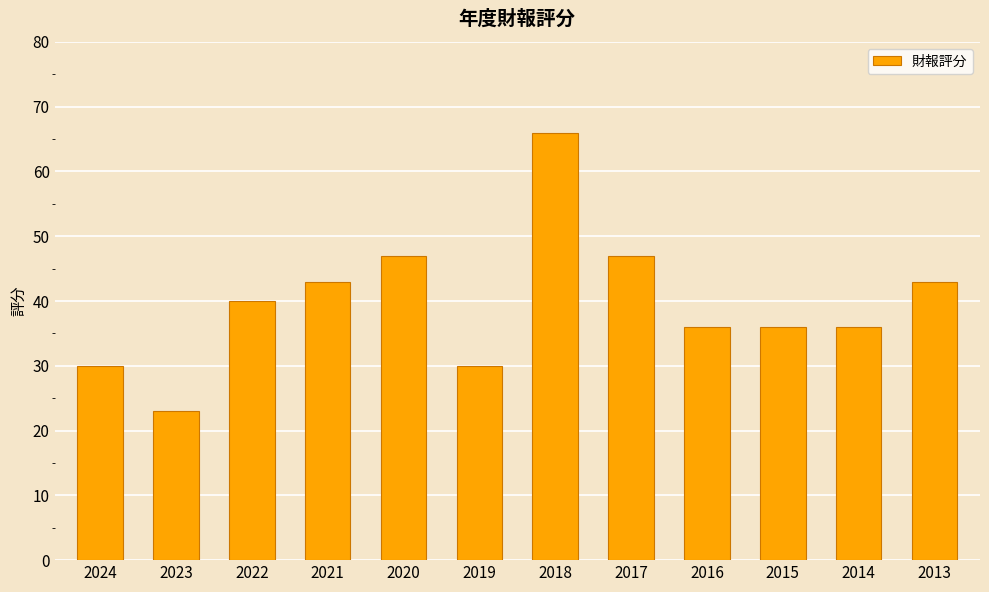

What is the approximate value at 2018?

66